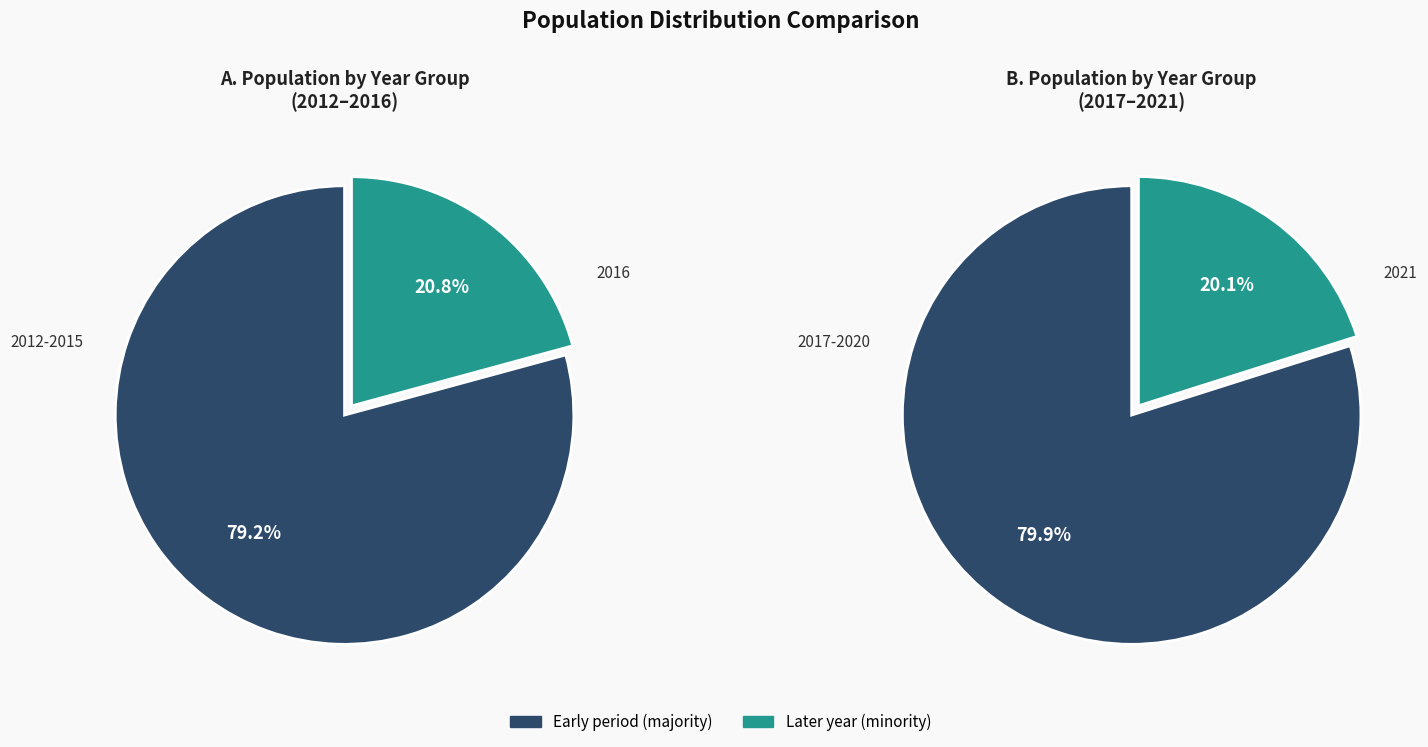

Do 2017 and 2021 together represent more than half of the pie?

No